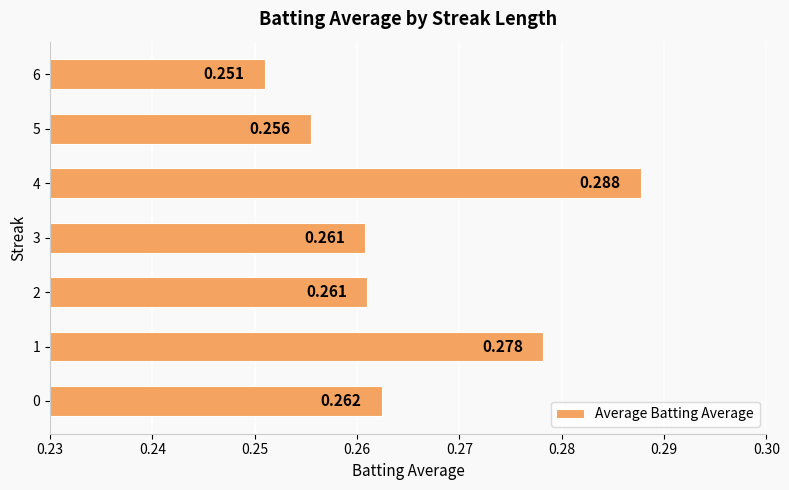

Count the number of categories in the chart.

7